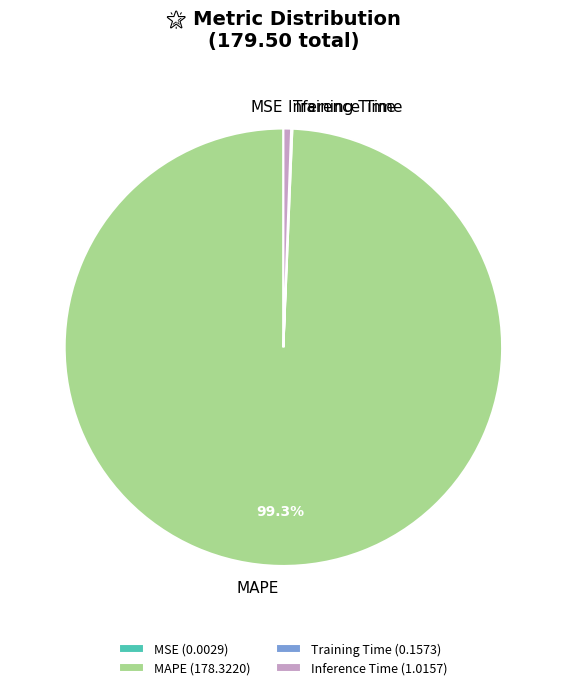

Is there a majority slice in this chart?

Yes